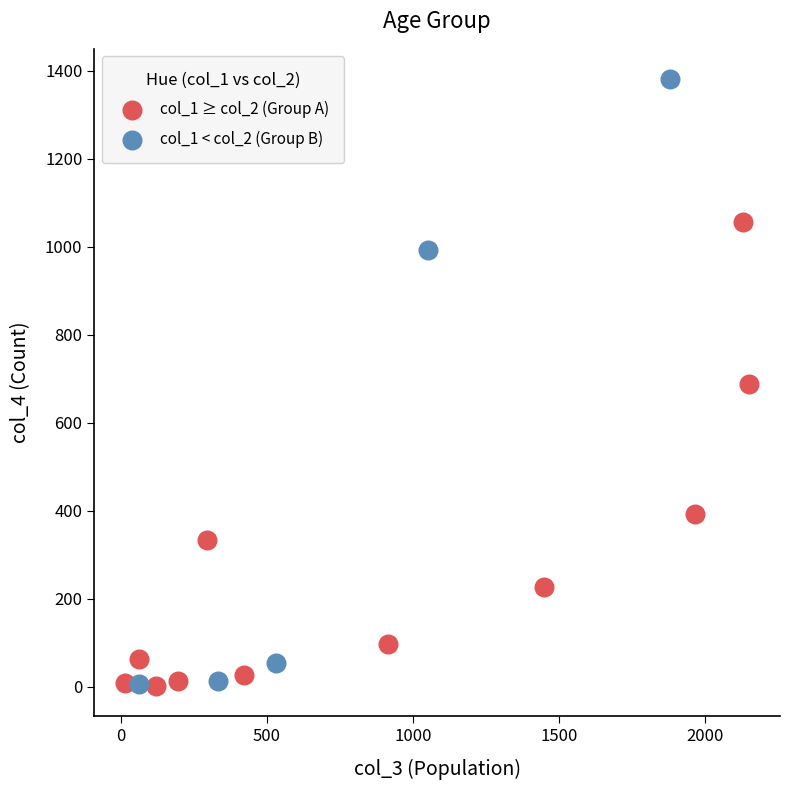

Which series has the largest Y range (max minus min)?

col_1 < col_2 (Group B)